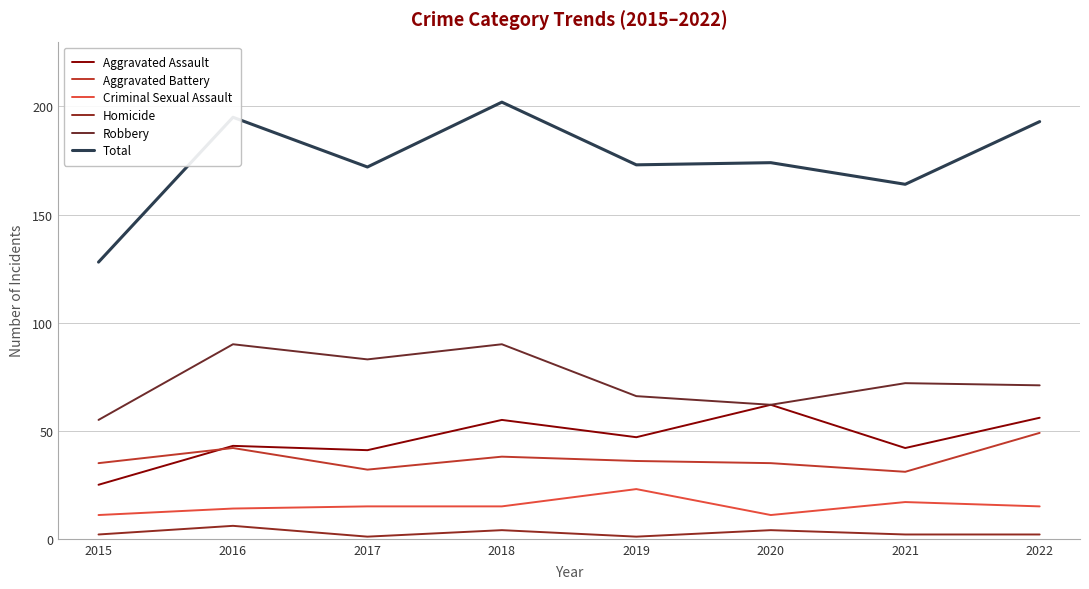

At which category is the sum across all series the highest?

2018